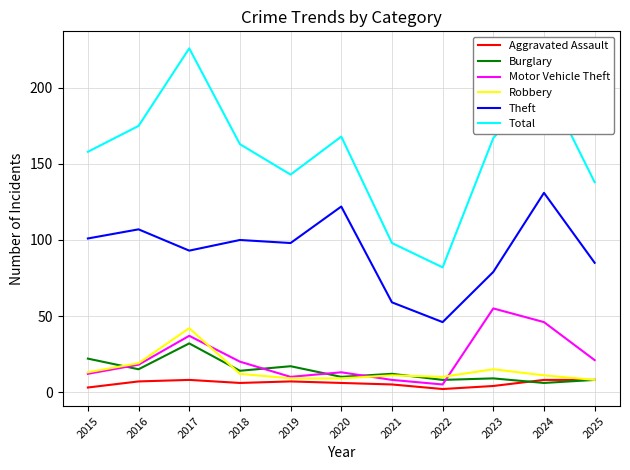

Is the value of Burglary at 2021 greater than the value of Theft at 2020?

No